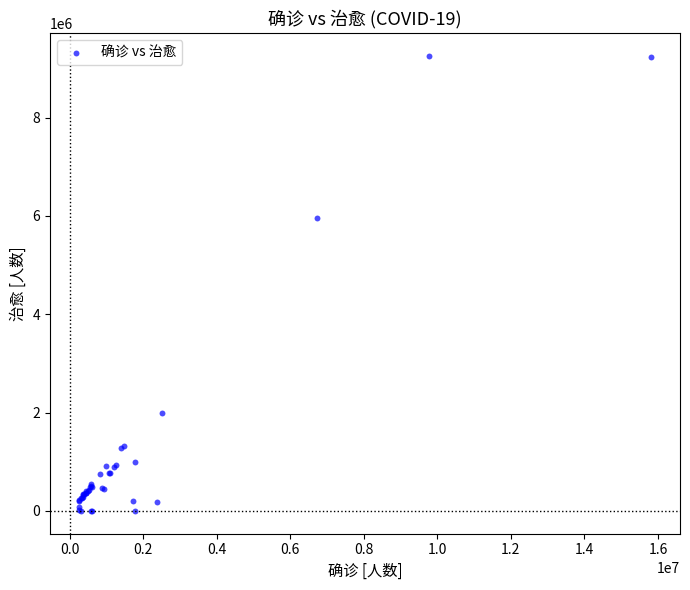

What Y value in the scatter plot is closest to 4626653?

5966118